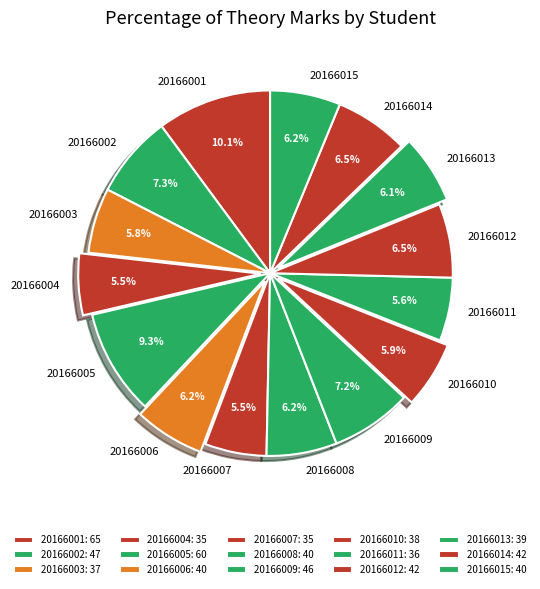

Which slice is the largest?

20166001